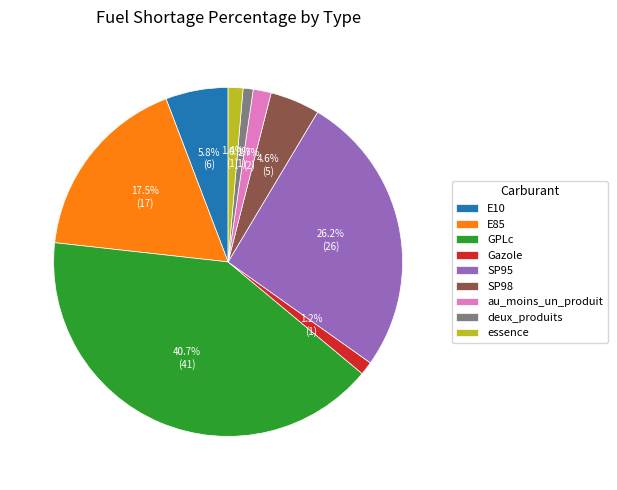

Does au_moins_un_produit represent more than half of the total?

No